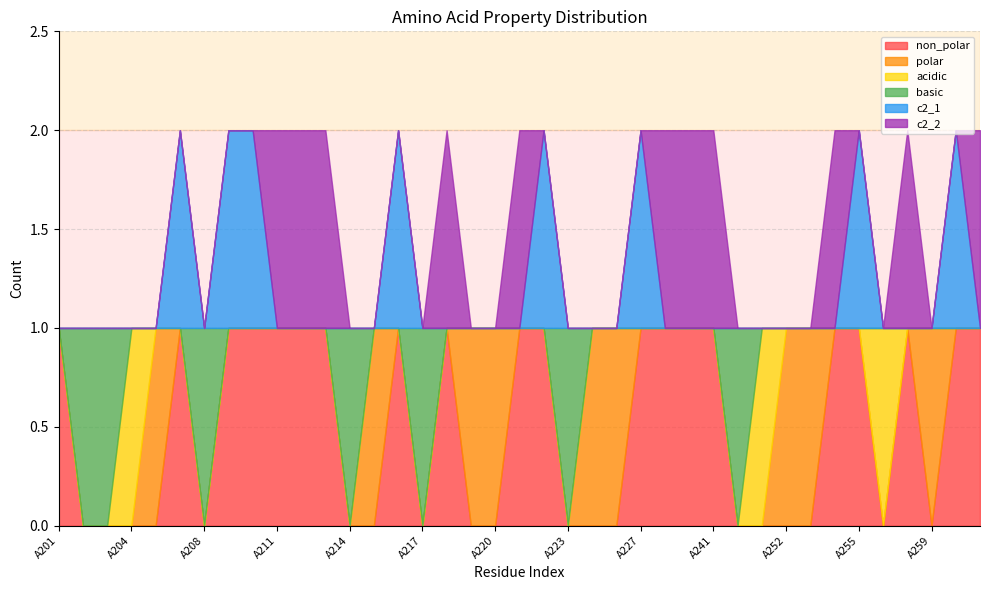

What is the difference between the second highest and minimum values in the non_polar series?

1